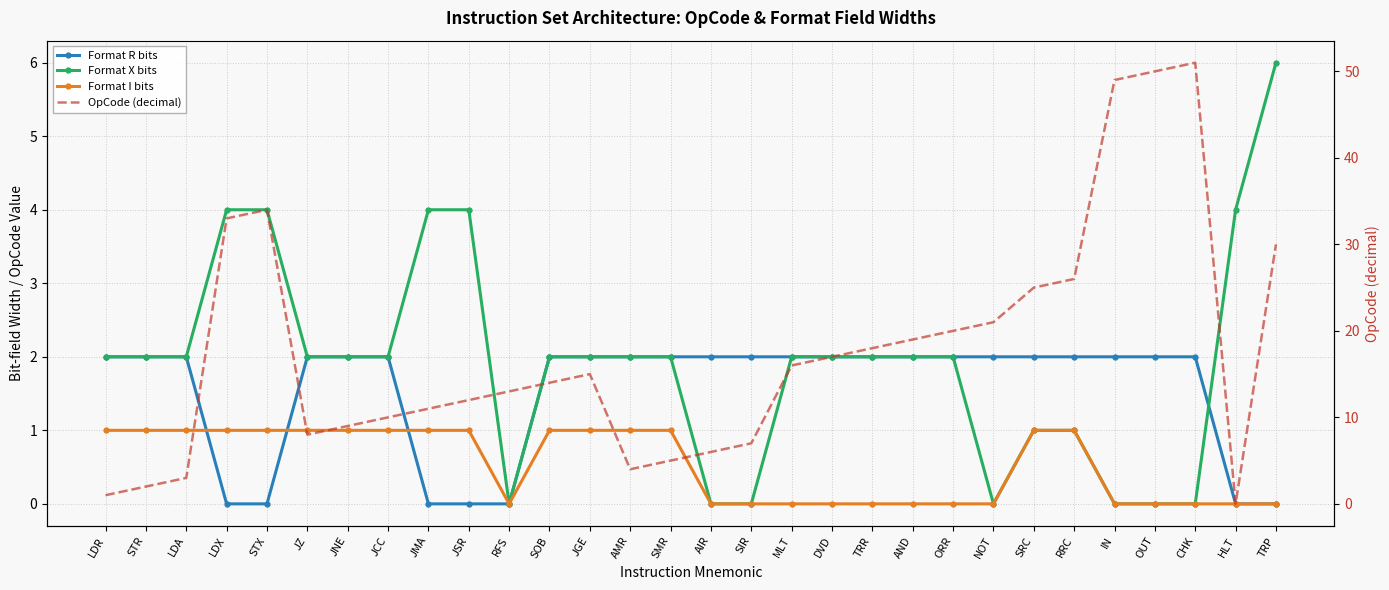

What is the spread (max minus min) of values at LDA?

2